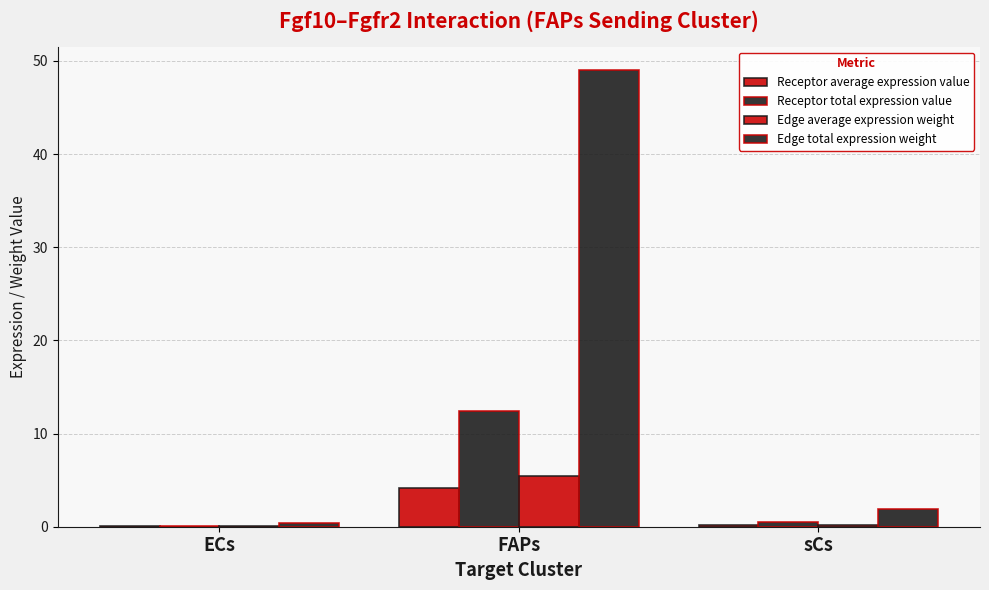

Rank the series at FAPs from highest to lowest value.

Edge total expression weight, Receptor total expression value, Edge average expression weight, Receptor average expression value